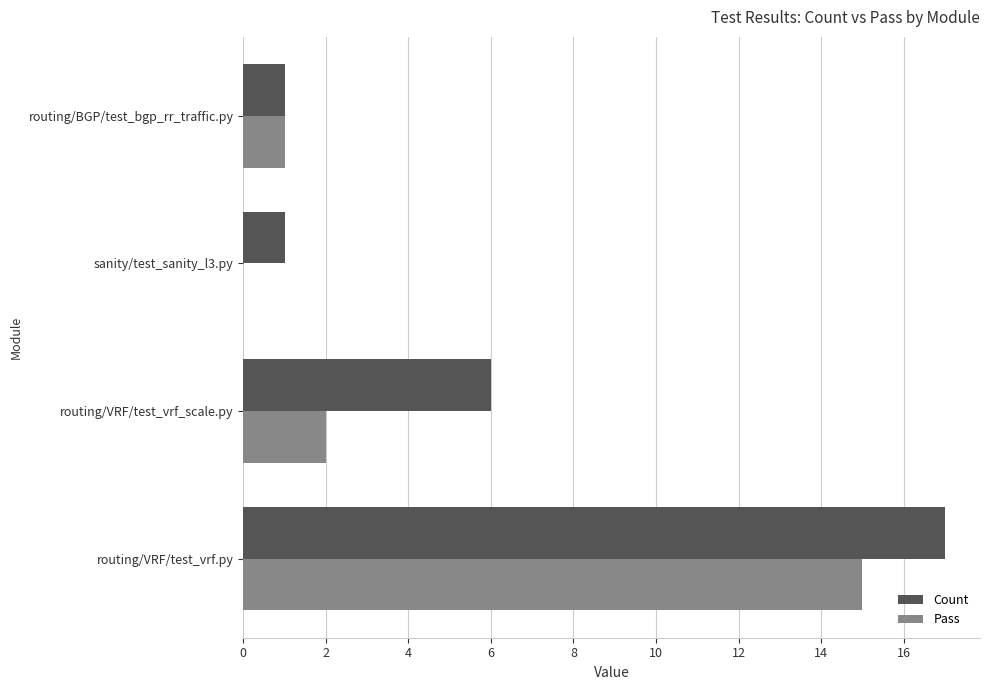

The Pass series shows 1 at routing/BGP/test_bgp_rr_traffic.py. True or false?

True